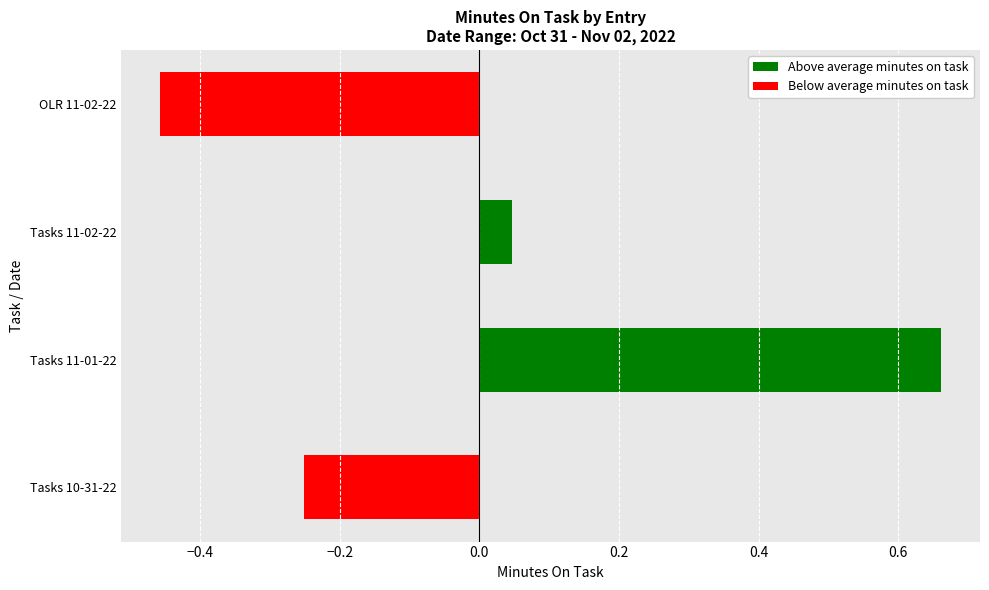

Which has a higher value, OLR 11-02-22 or Tasks 10-31-22?

Tasks 10-31-22